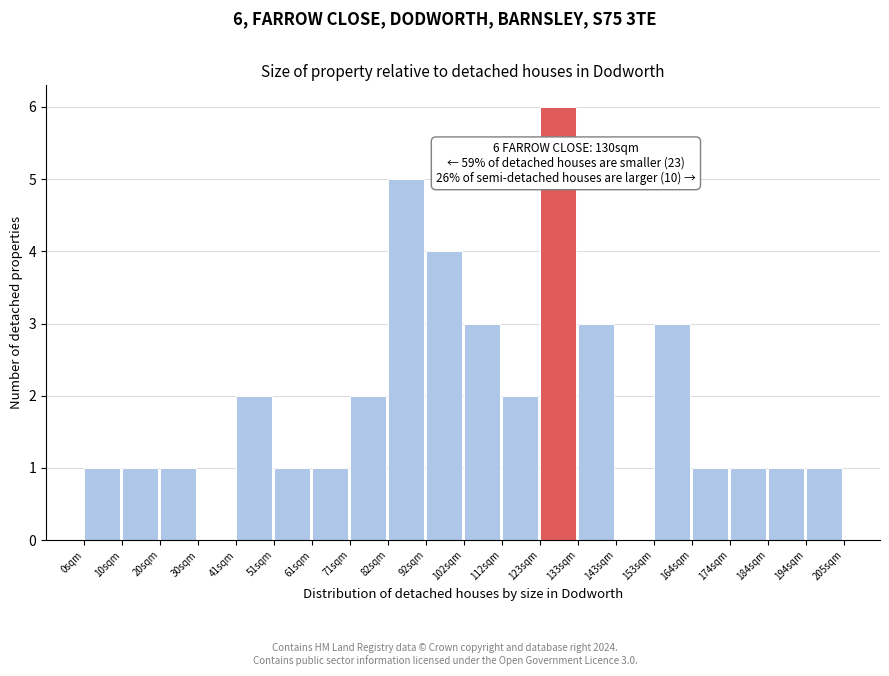

Which range on the x-axis has the tallest bar?

124 to 134